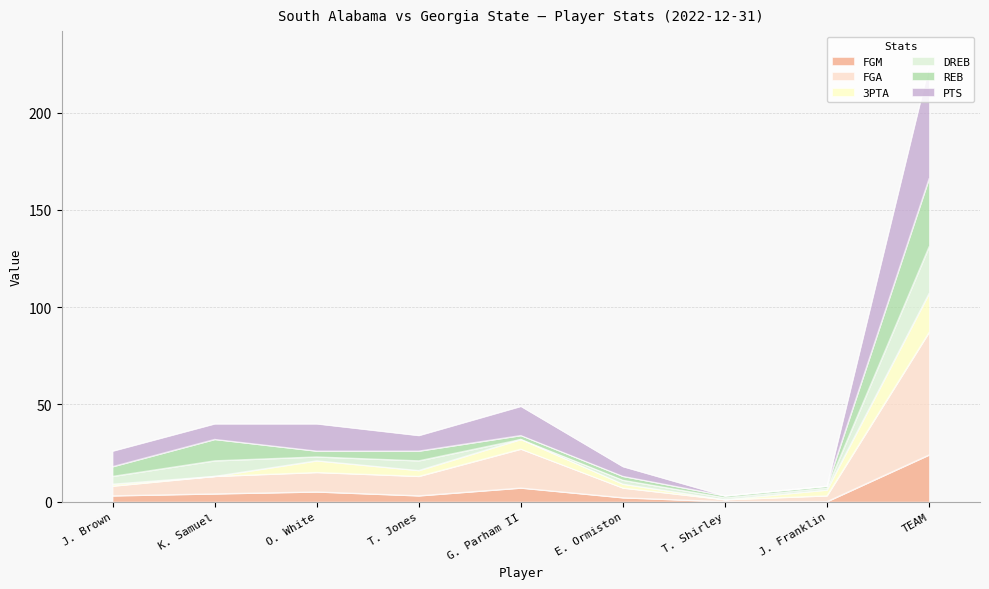

At which category is the sum across all series the highest?

TEAM